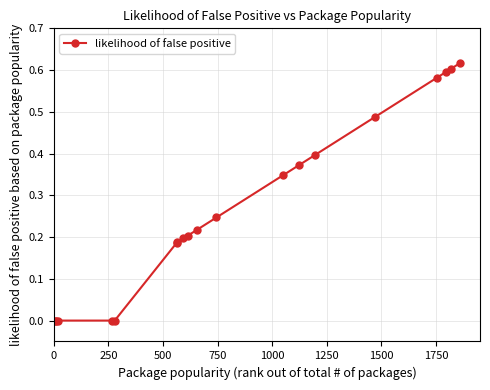

How many data points does each series have?

19